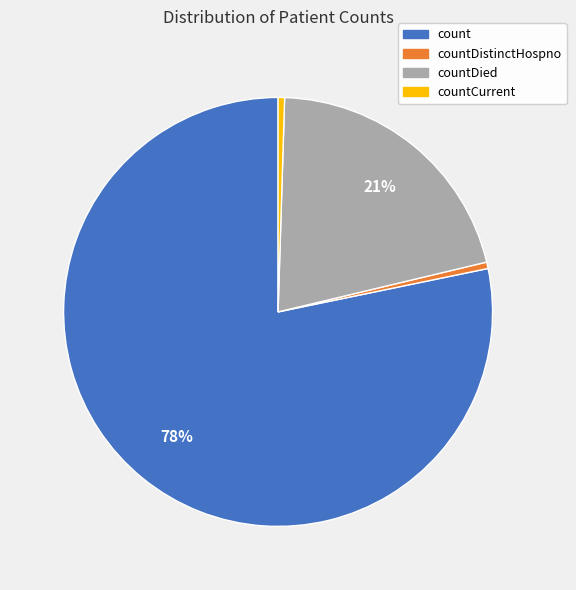

To the nearest percent, what is the average slice percentage?

25%